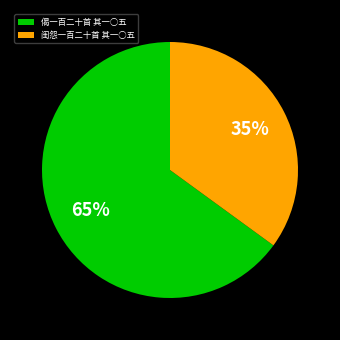

Rank the categories by value from lowest to highest.

闺怨一百二十首 其一○五, 偈一百二十首 其一○五